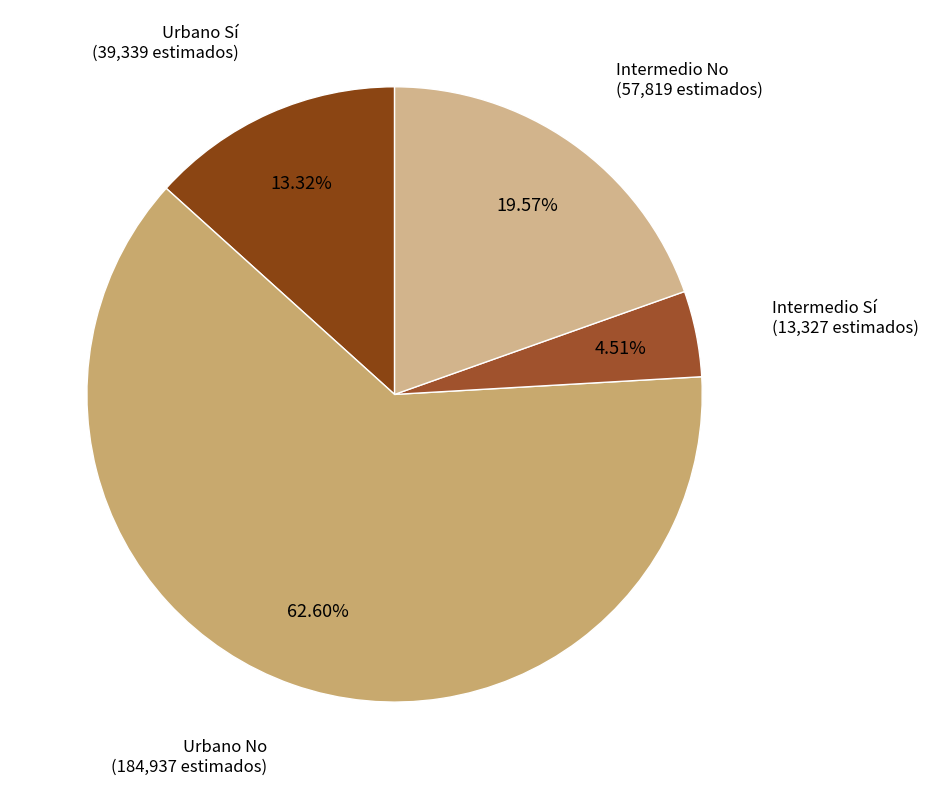

True or false: Urbano No accounts for 74% of the total.

False